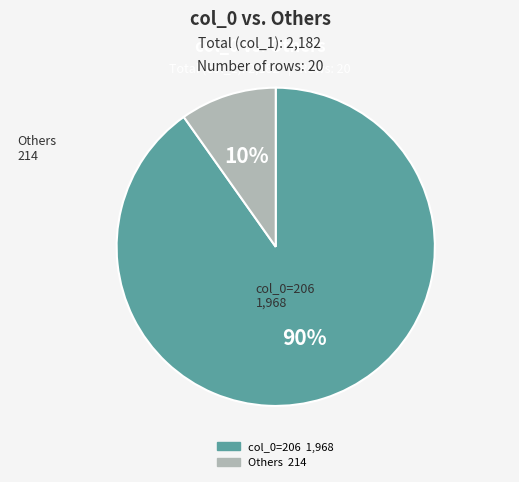

To the nearest percent, what is the difference between the largest and smallest slice percentages?

80%